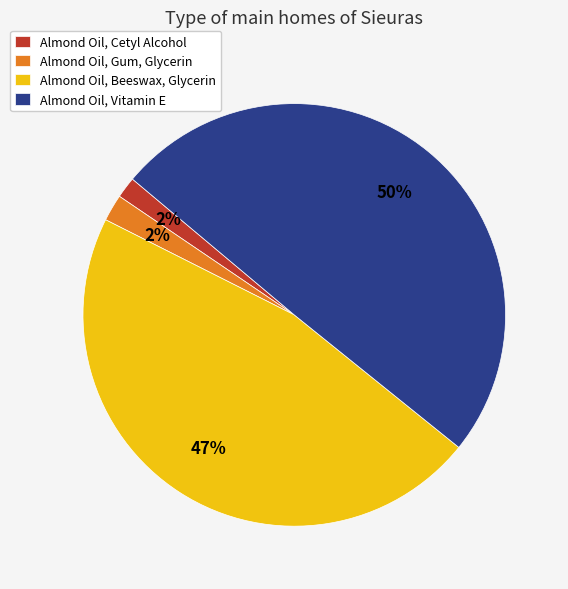

Is it true that Almond Oil, Beeswax, Glycerin is 47% of the pie?

True